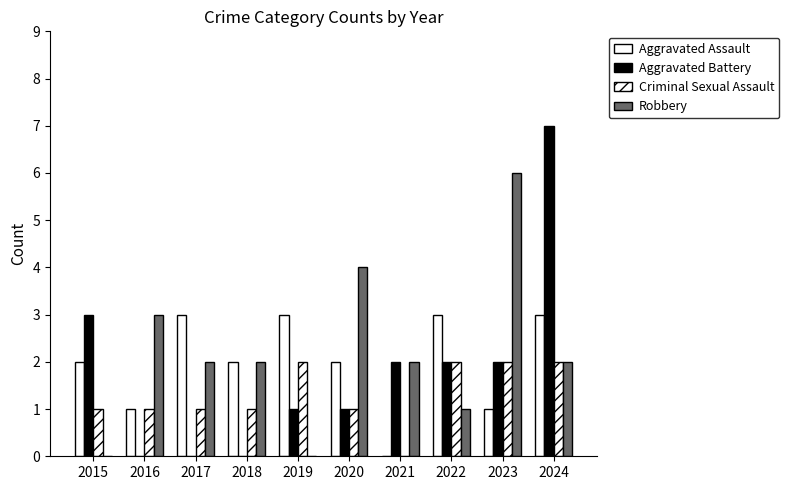

How many distinct data groups are displayed?

4